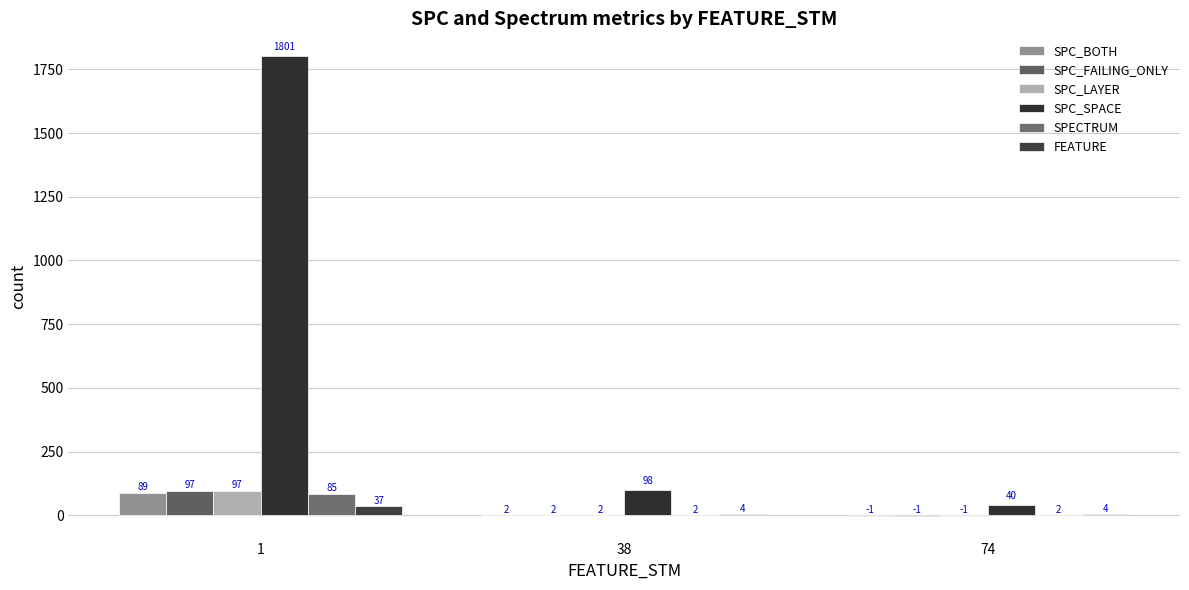

What is the lowest value of the SPC_LAYER series?

-1